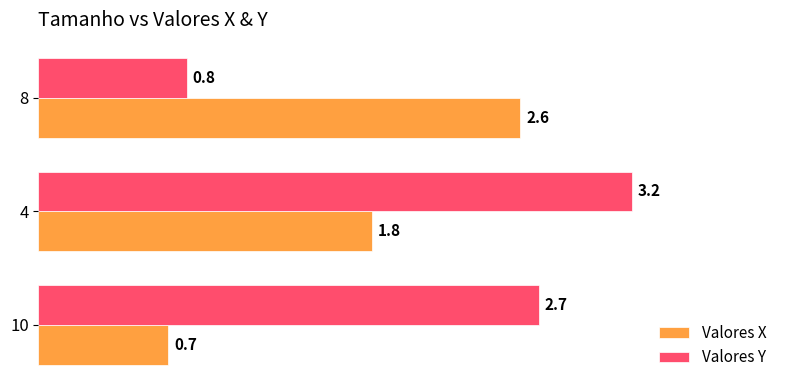

What are all the series names shown in the legend?

Valores X, Valores Y